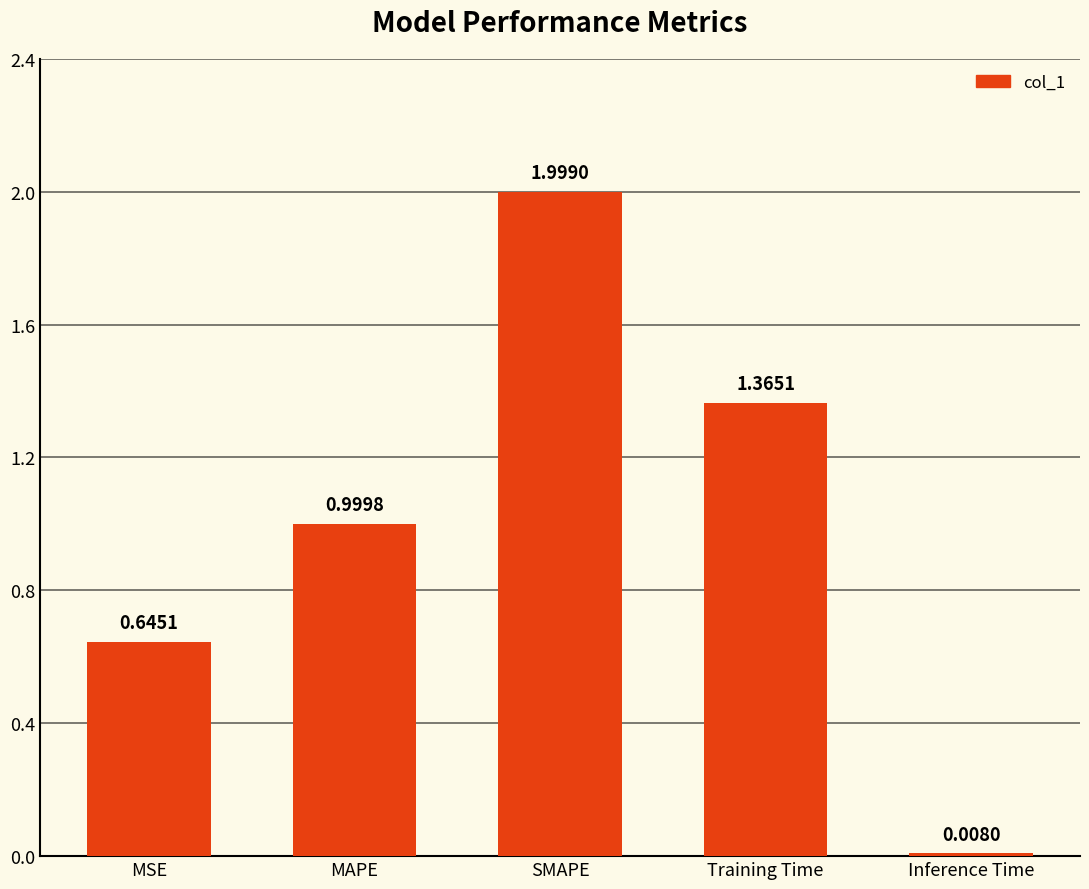

List the labels in order of value, smallest first.

Inference Time, MSE, MAPE, Training Time, SMAPE